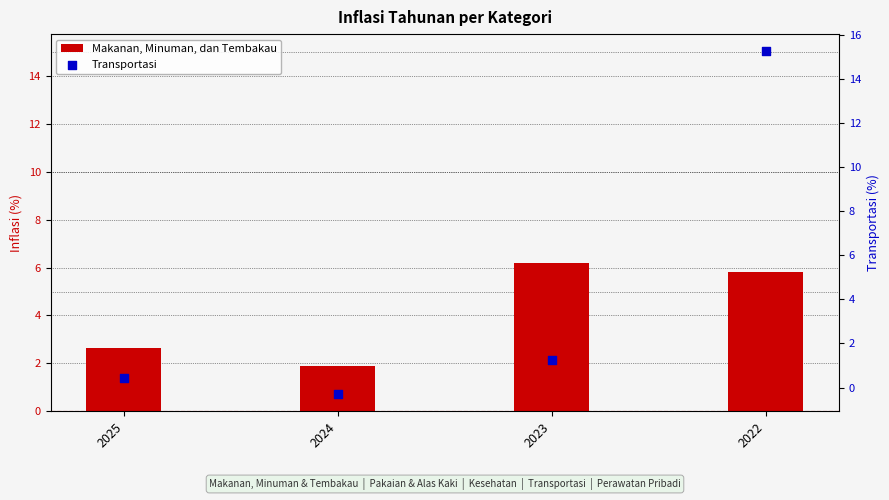

Which series contains the lowest Y value?

Transportasi